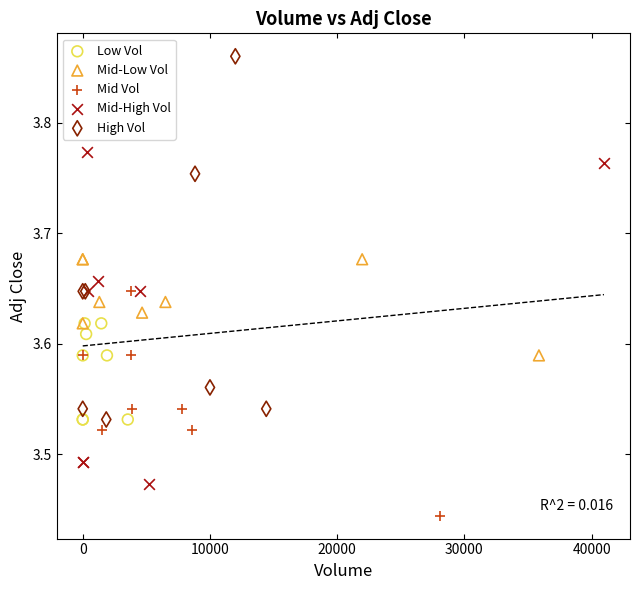

Which series reaches the minimum Y coordinate?

Mid Vol